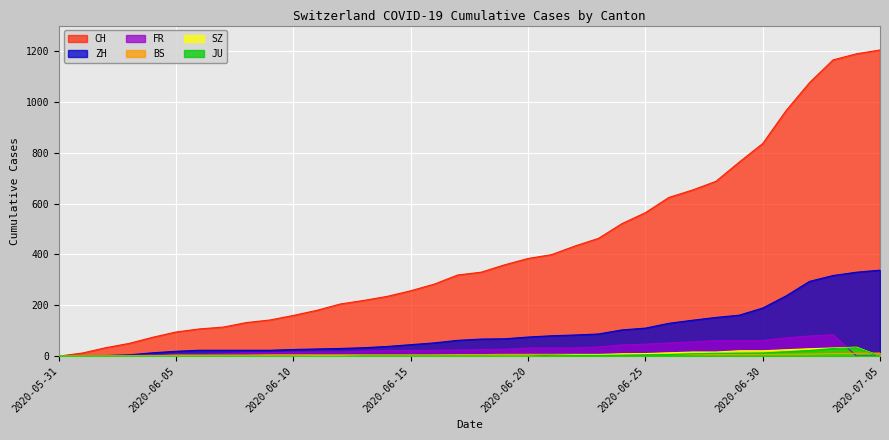

At which category is the sum across all series the highest?

2020-07-03